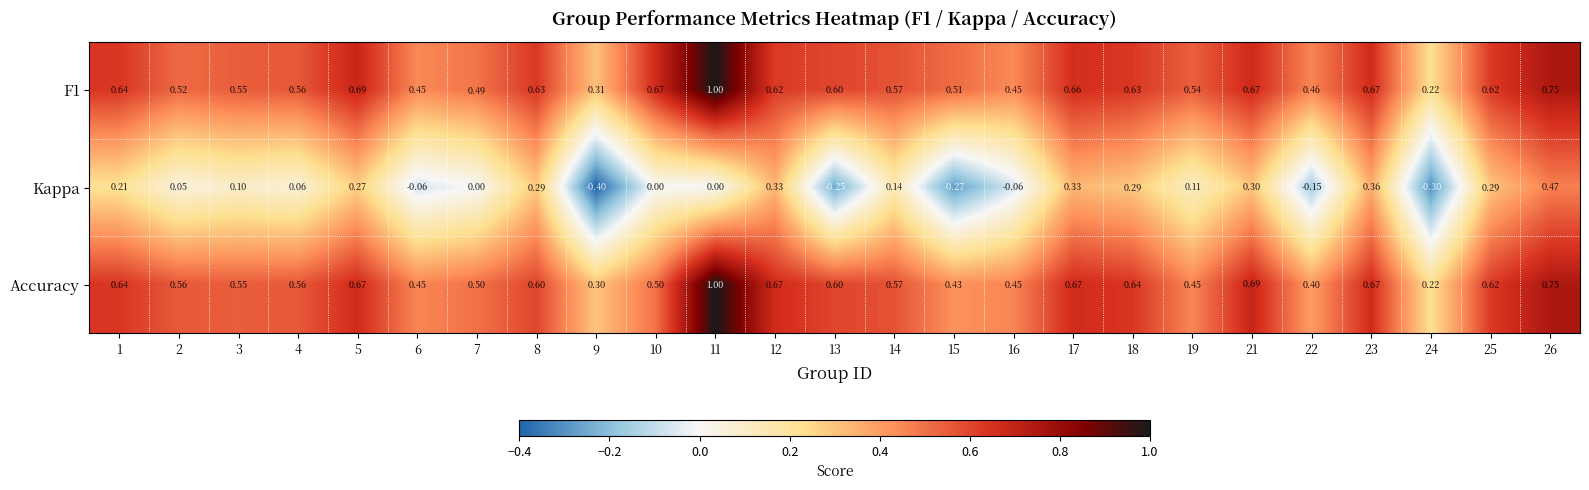

Is the value of F1 at 4 greater than the value of Kappa at 14?

Yes